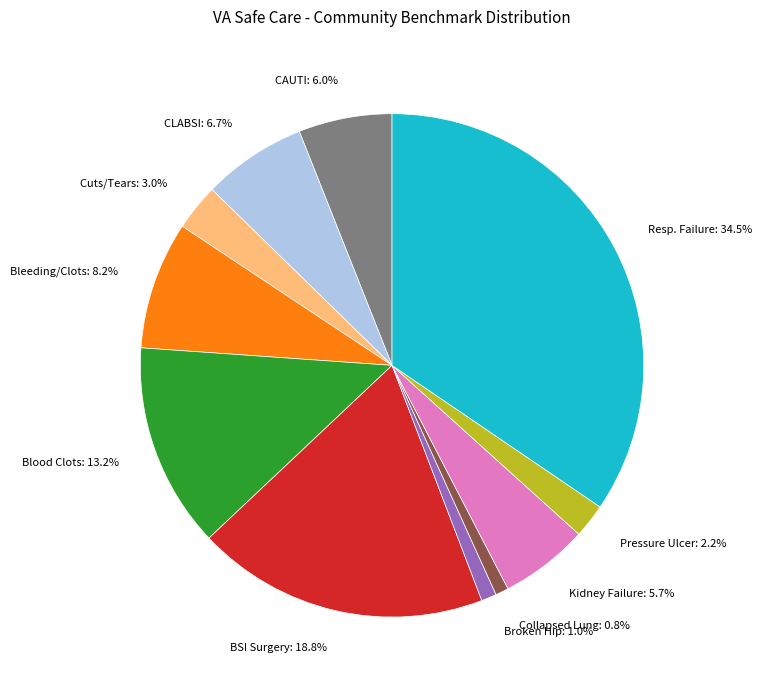

Is there a majority slice in this chart?

No